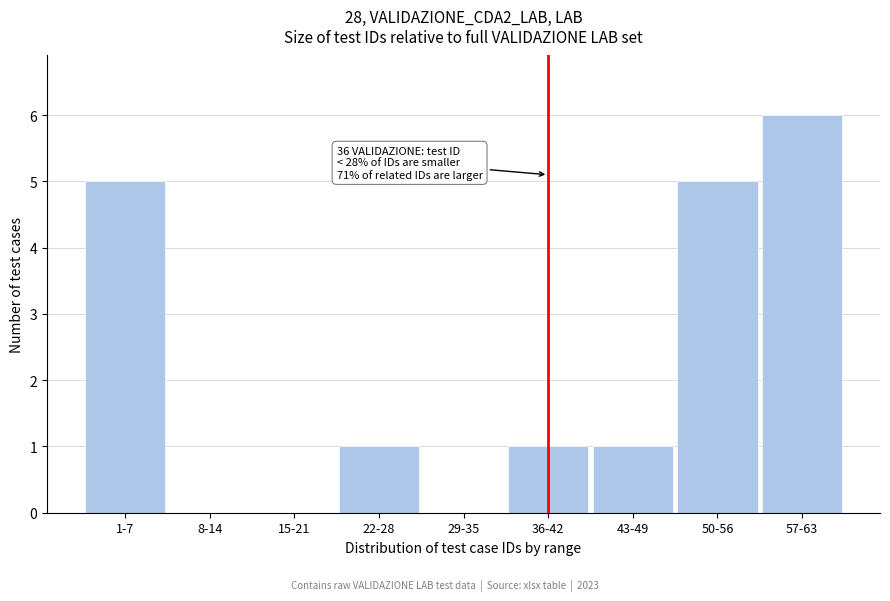

Reading left to right, transcribe all the data shown in this chart.

1-7=5	8-14=0	15-21=0	22-28=1	29-35=0	36-42=1	43-49=1	50-56=5	57-63=6